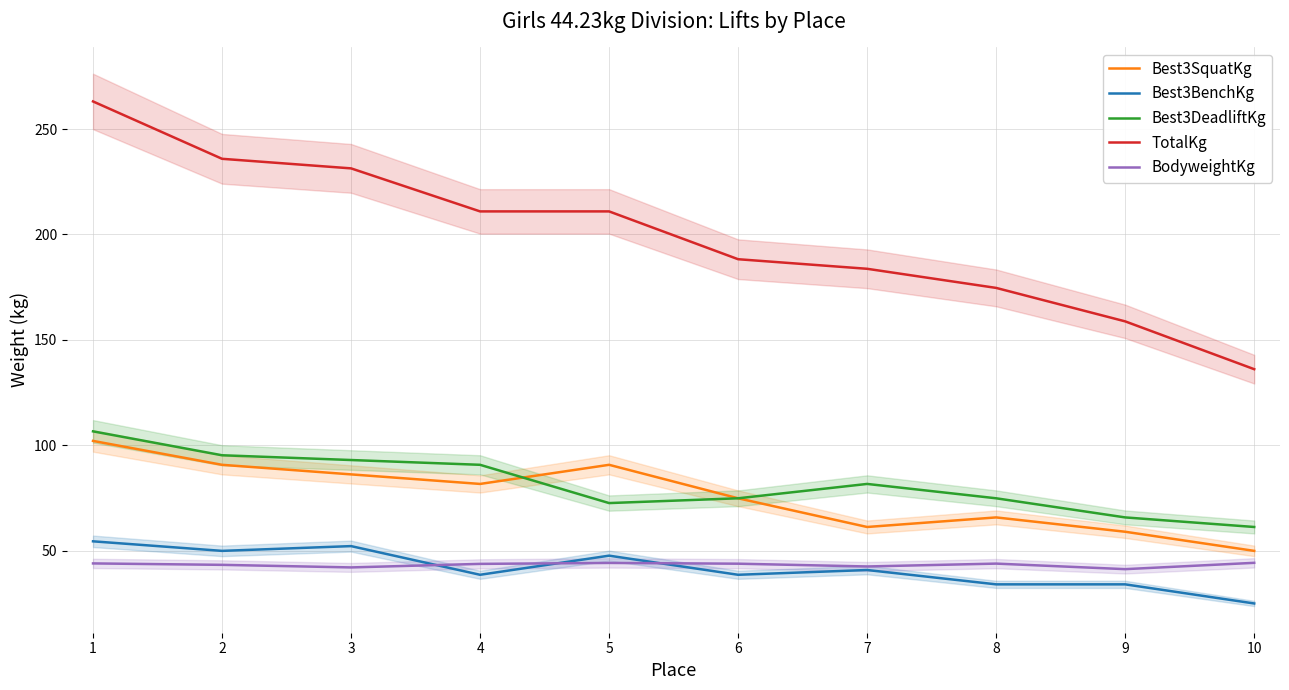

Is the value of TotalKg at 1 greater than the value of Best3DeadliftKg at 1?

Yes